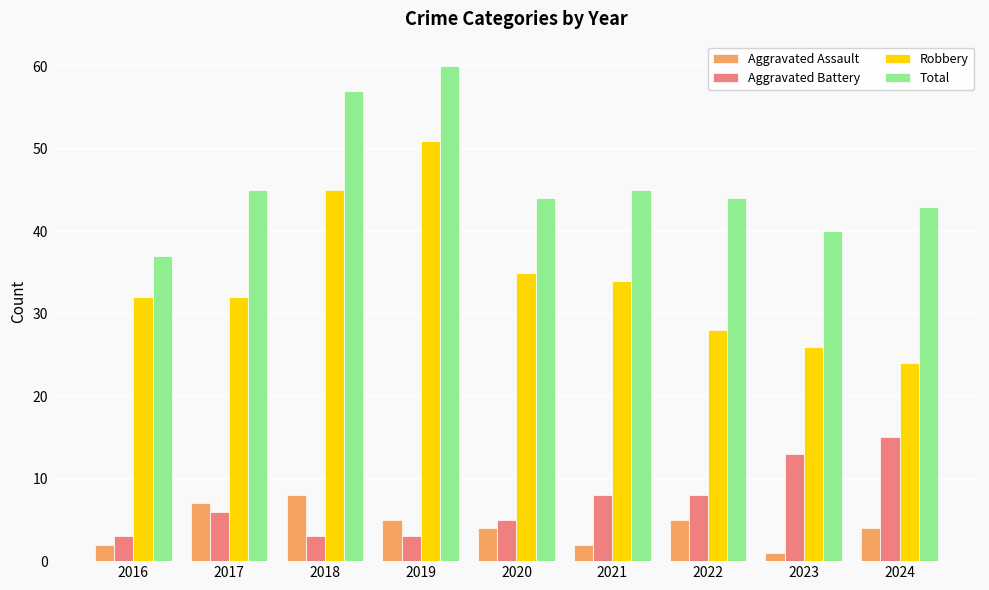

Reading left to right, transcribe all the data shown in this chart.

Aggravated Assault: 2016=2	2017=7	2018=8	2019=5	2020=4	2021=2	2022=5	2023=1	2024=4
Aggravated Battery: 2016=3	2017=6	2018=3	2019=3	2020=5	2021=8	2022=8	2023=13	2024=15
Robbery: 2016=32	2017=32	2018=45	2019=51	2020=35	2021=34	2022=28	2023=26	2024=24
Total: 2016=37	2017=45	2018=57	2019=60	2020=44	2021=45	2022=44	2023=40	2024=43